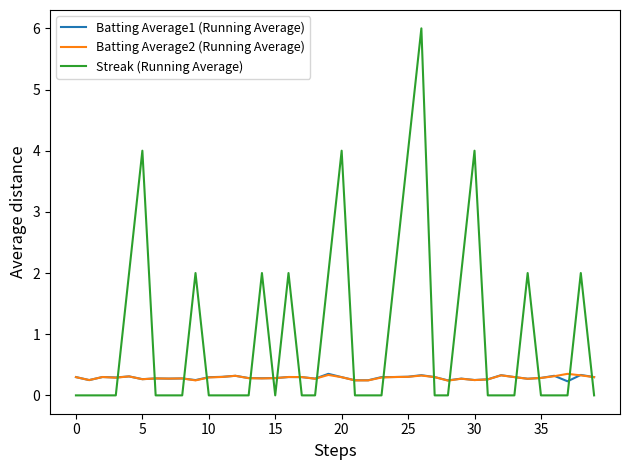

What is the average value of the Batting Average1 (Running Average) series?

0.3